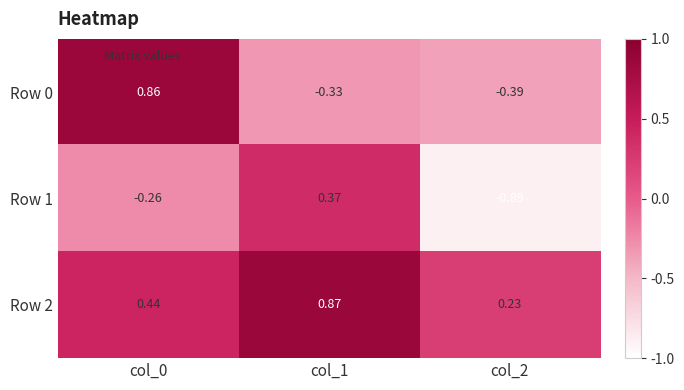

Is the value of Row 0 at col_0 greater than the value of Row 2 at col_1?

No